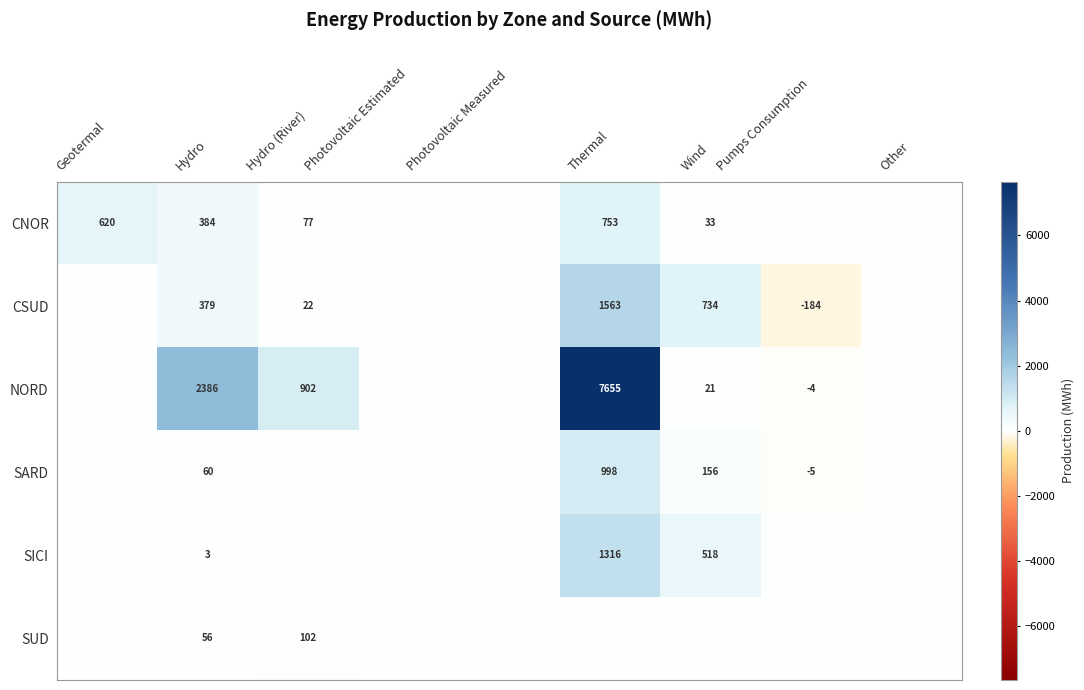

Rank the series at Hydro from lowest to highest value.

SICI, SUD, SARD, CSUD, CNOR, NORD